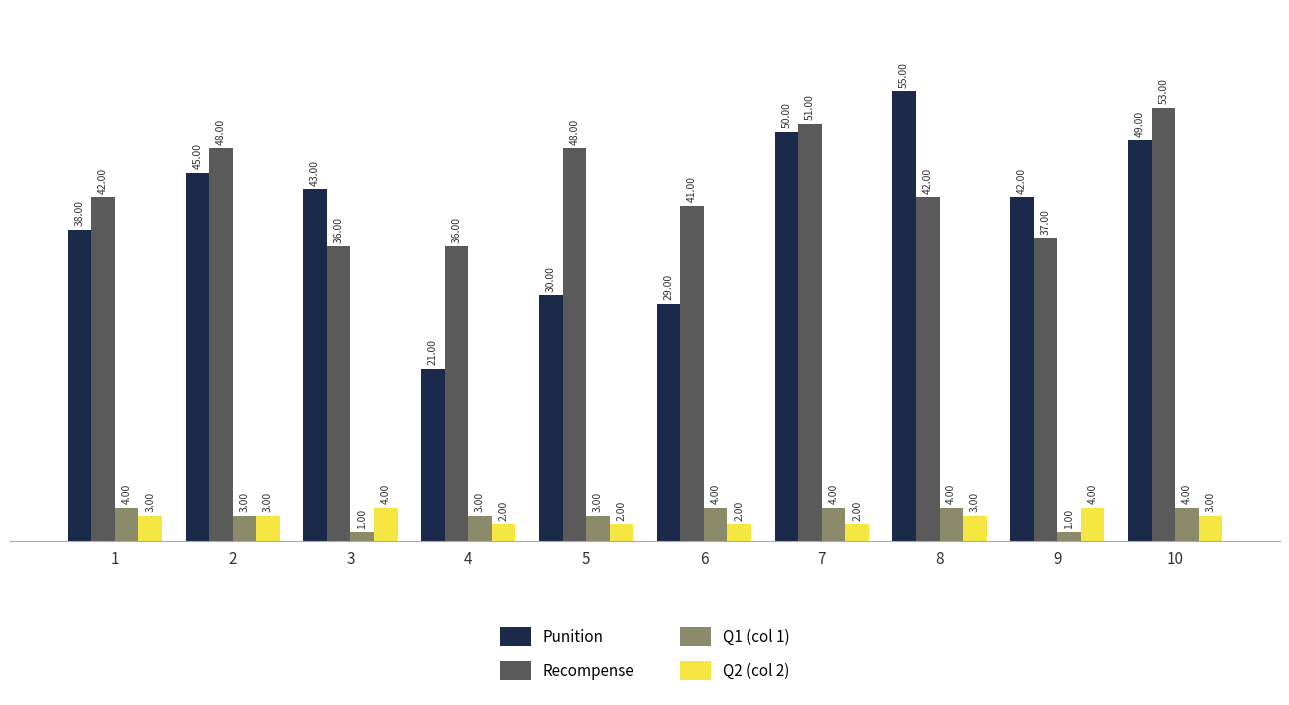

Rank the categories by Punition value from lowest to highest.

4, 6, 5, 1, 9, 3, 2, 10, 7, 8